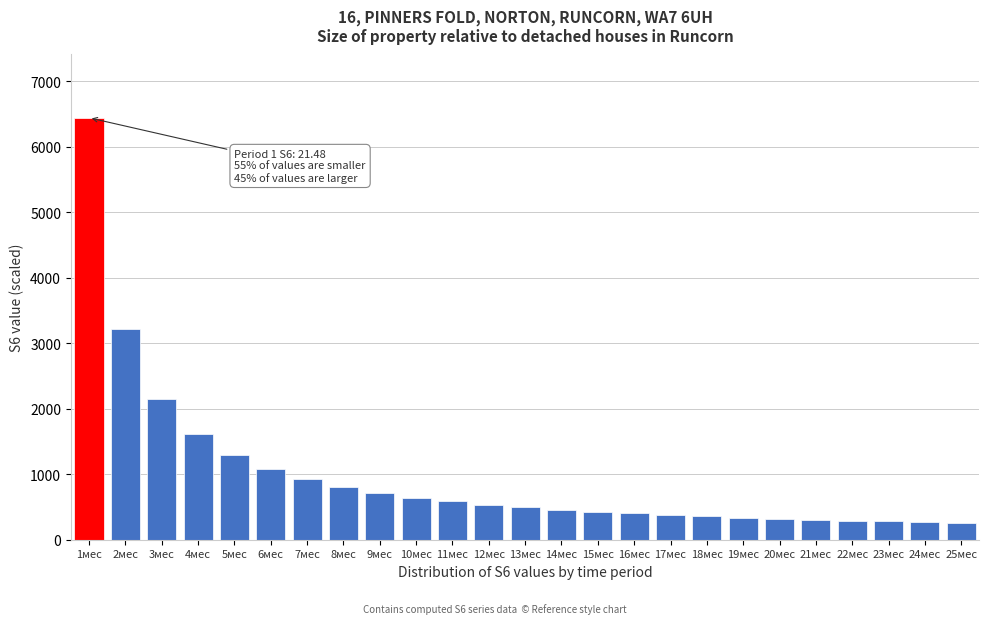

What is the change in value from 10мес to 16мес?

-241.6